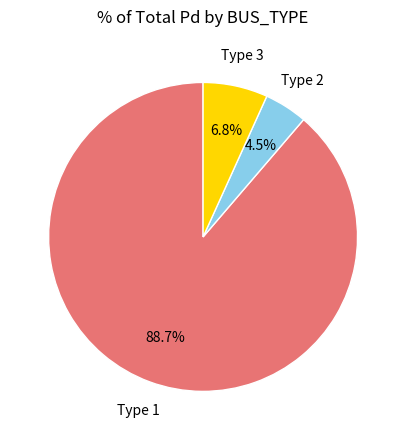

What percentage is the Type 1 slice, to the nearest percent?

89%